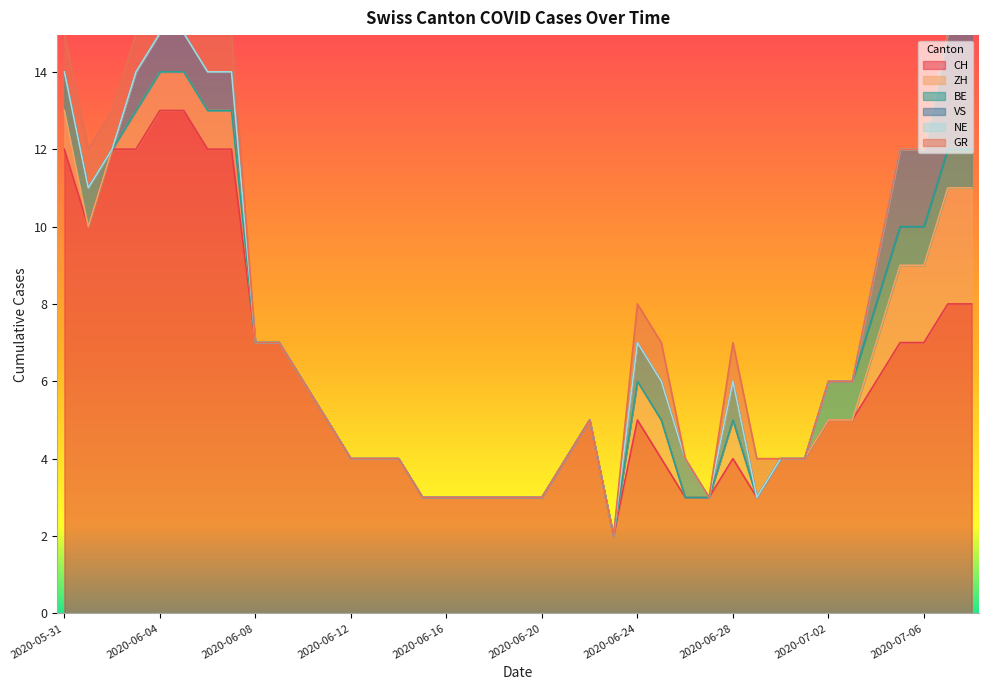

At 2020-06-11, list the series in order from smallest to largest.

ZH, BE, VS, NE, GR, CH